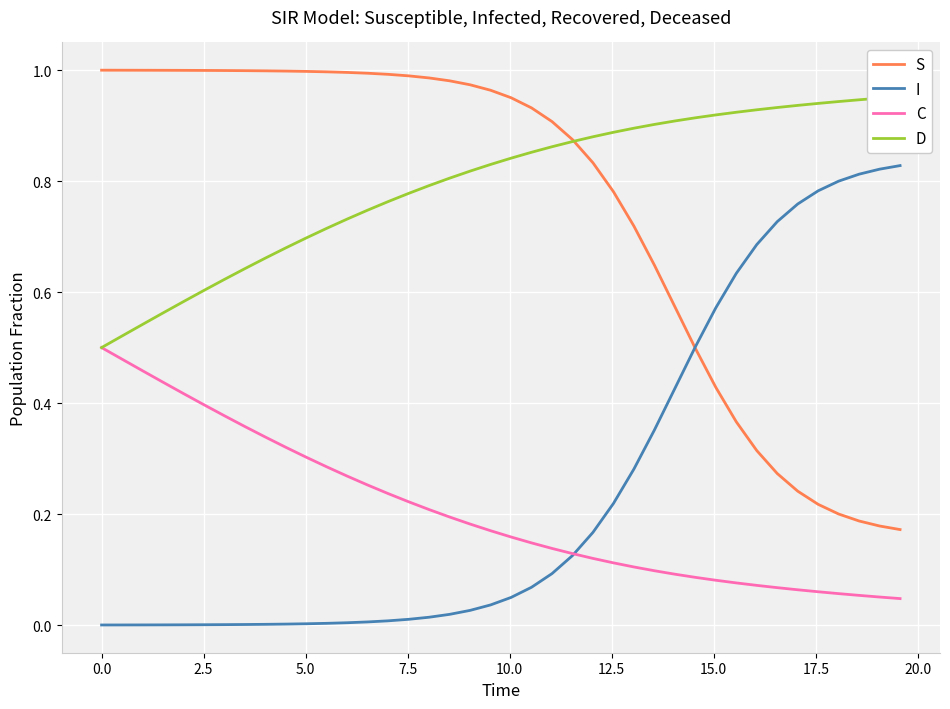

Which series has the widest spread of values?

S